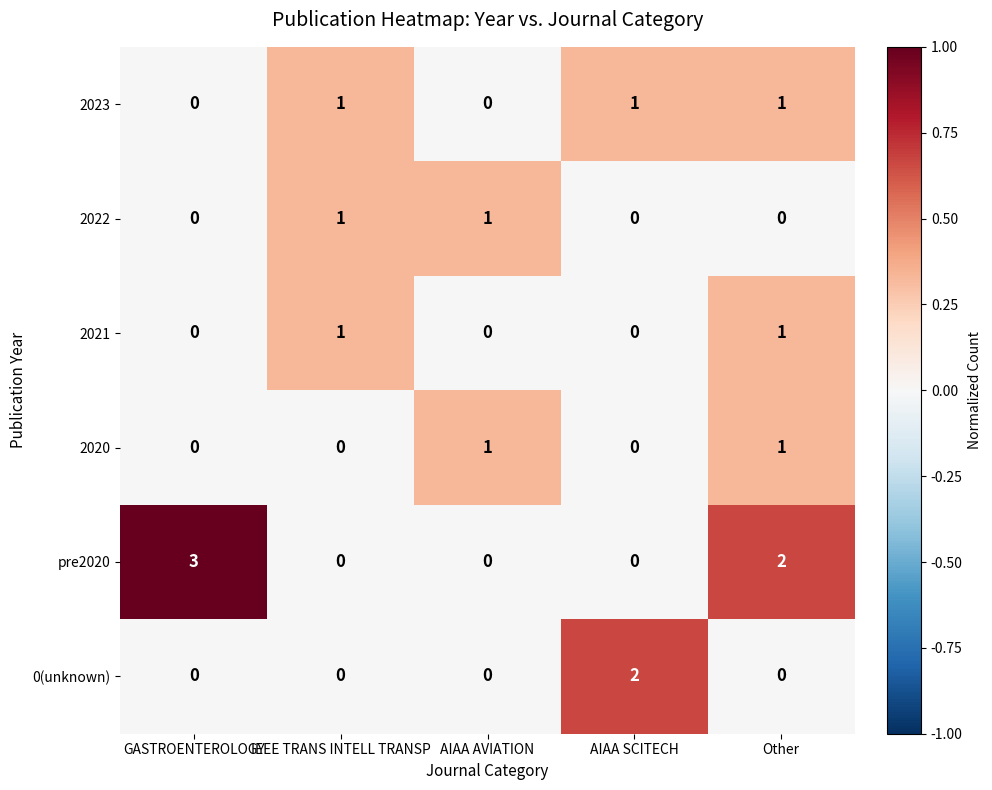

At which category is the sum across all series the highest?

Other